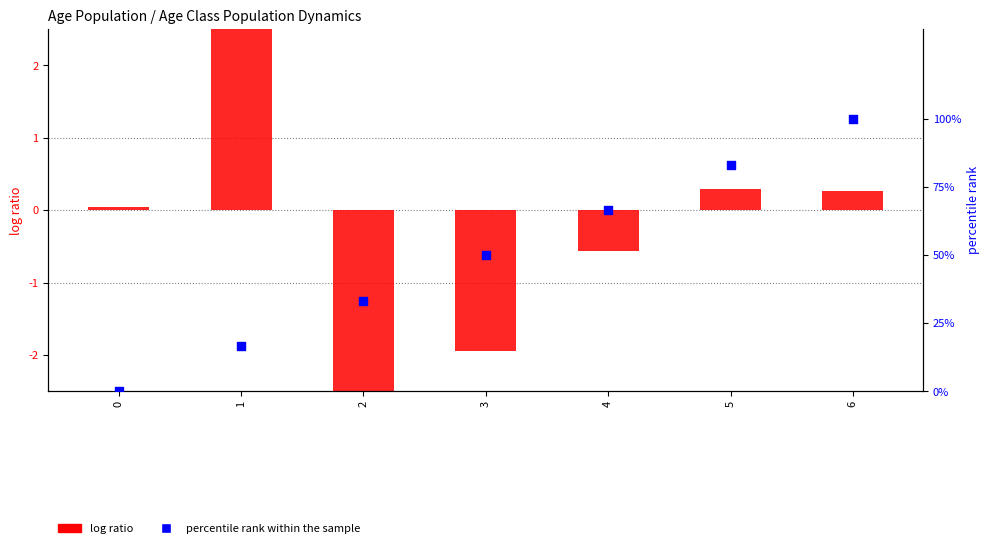

Which series contains the lowest Y value?

log ratio